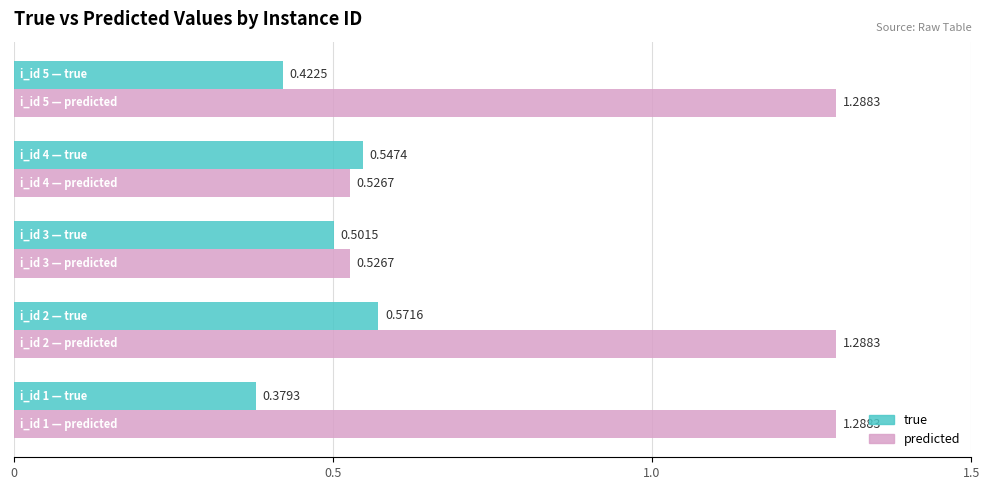

Which series has the largest range (max minus min)?

predicted